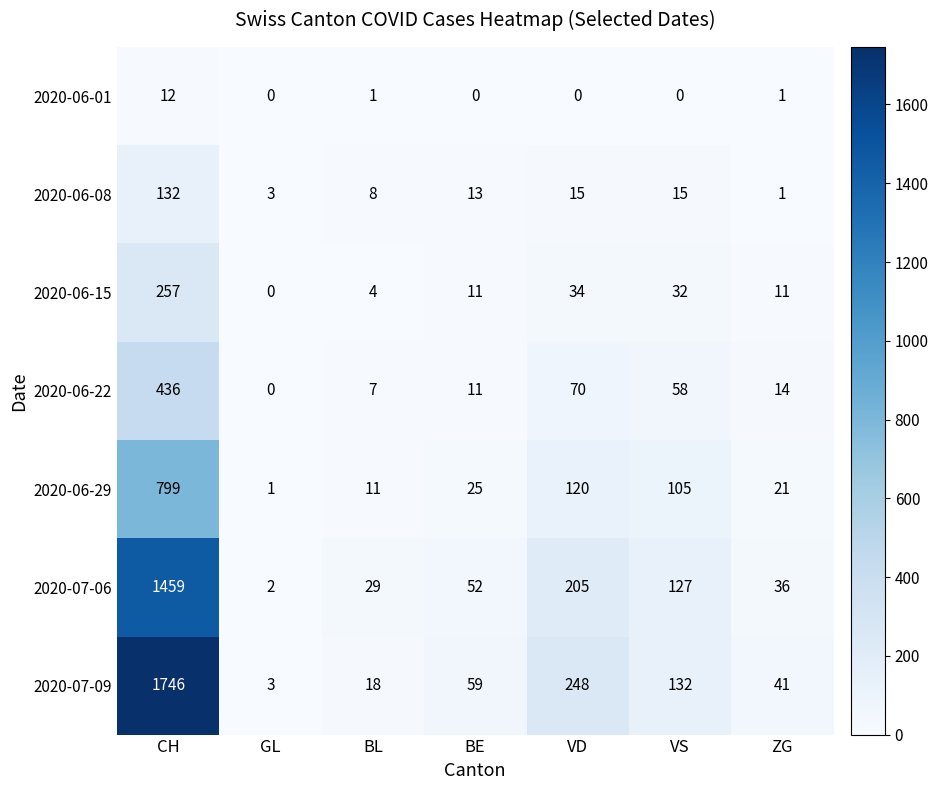

Between CH and GL, which series saw the biggest shift?

2020-07-09